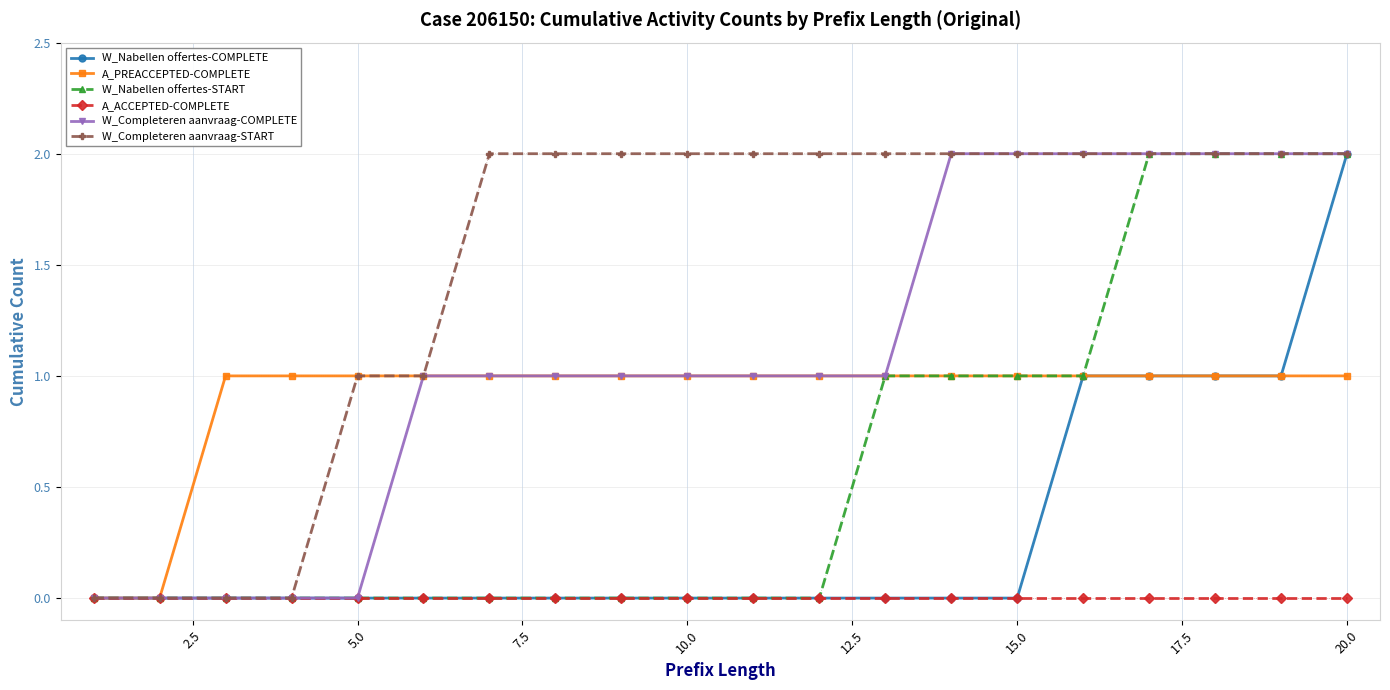

Which series has the largest total across all categories?

W_Completeren aanvraag-START